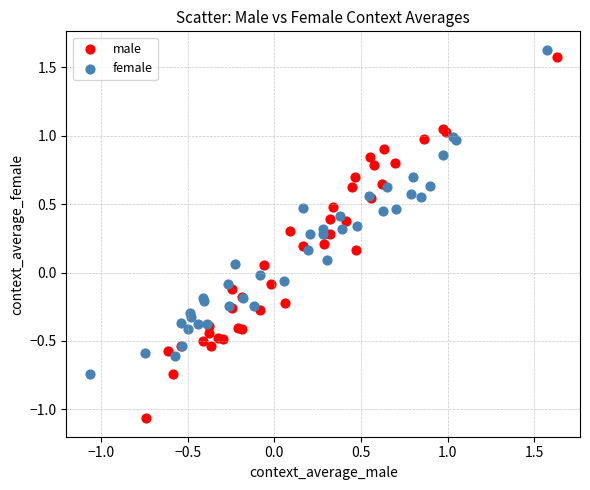

Which series has the widest spread of Y values?

male